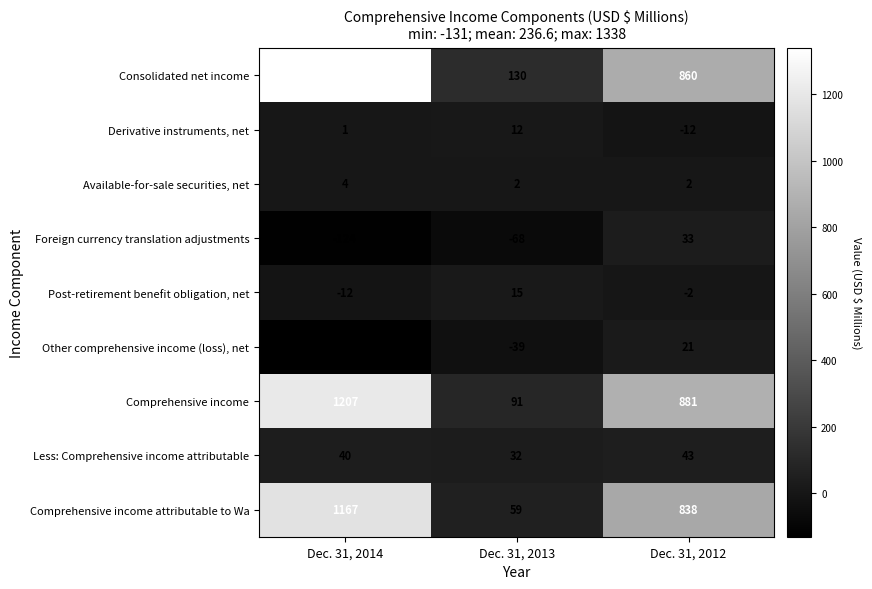

Reading left to right, extract all data points from this chart.

Consolidated net income: Dec. 31, 2014=1338	Dec. 31, 2013=130	Dec. 31, 2012=860
Derivative instruments, net: Dec. 31, 2014=1	Dec. 31, 2013=12	Dec. 31, 2012=-12
Available-for-sale securities, net: Dec. 31, 2014=4	Dec. 31, 2013=2	Dec. 31, 2012=2
Foreign currency translation adjustments: Dec. 31, 2014=-124	Dec. 31, 2013=-68	Dec. 31, 2012=33
Post-retirement benefit obligation, net: Dec. 31, 2014=-12	Dec. 31, 2013=15	Dec. 31, 2012=-2
Other comprehensive income (loss), net: Dec. 31, 2014=-131	Dec. 31, 2013=-39	Dec. 31, 2012=21
Comprehensive income: Dec. 31, 2014=1207	Dec. 31, 2013=91	Dec. 31, 2012=881
Less: Comprehensive income attributable: Dec. 31, 2014=40	Dec. 31, 2013=32	Dec. 31, 2012=43
Comprehensive income attributable to Wa: Dec. 31, 2014=1167	Dec. 31, 2013=59	Dec. 31, 2012=838